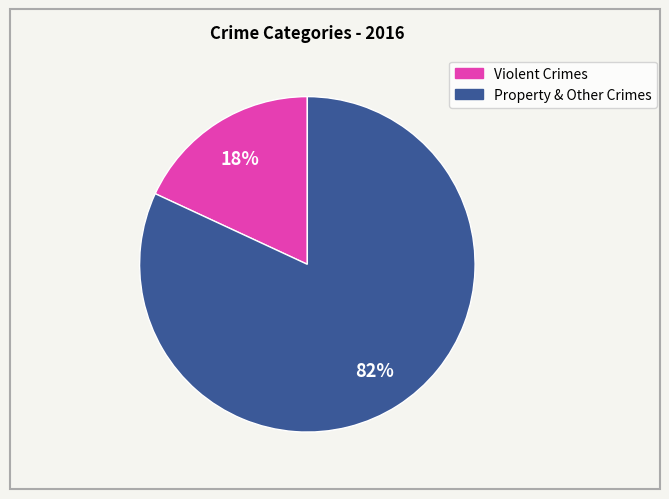

To the nearest percent, what is the average slice percentage?

50%